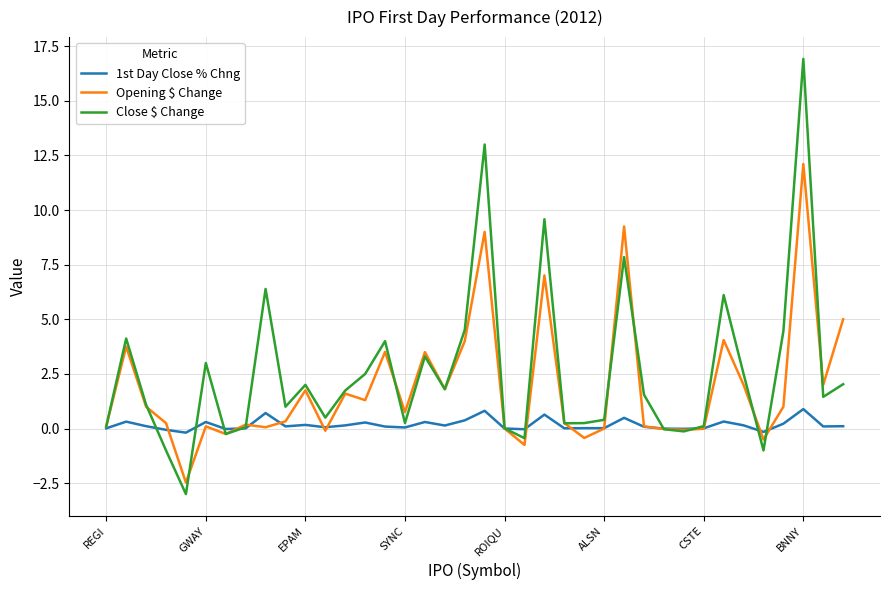

At how many categories does at least one series exceed 7?

4